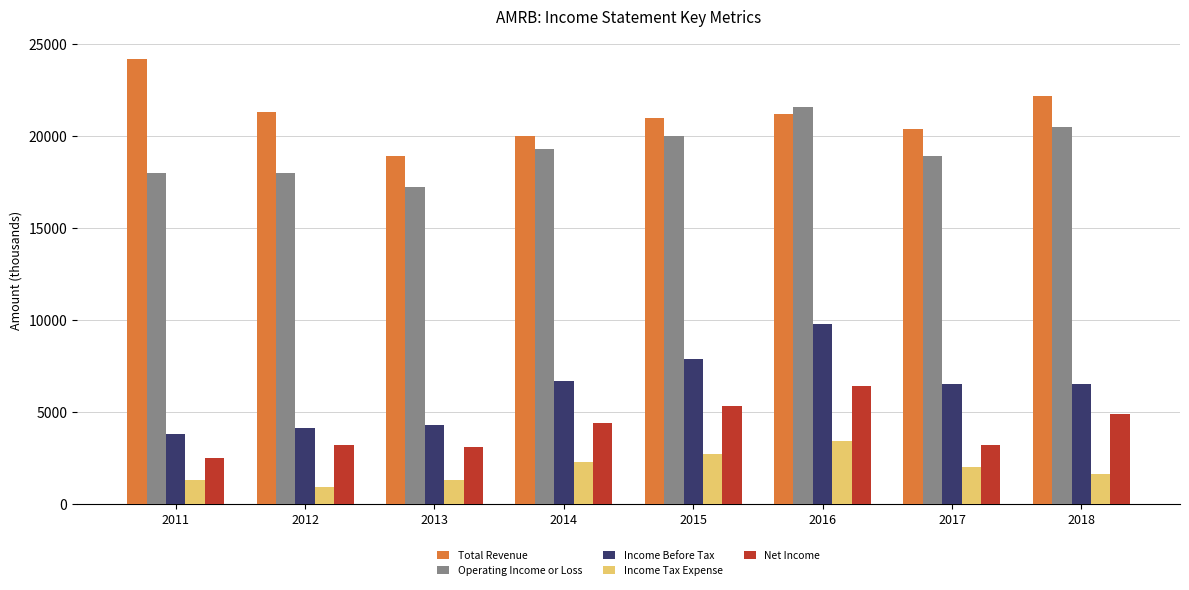

What is the total value across all series at 2016?

62400